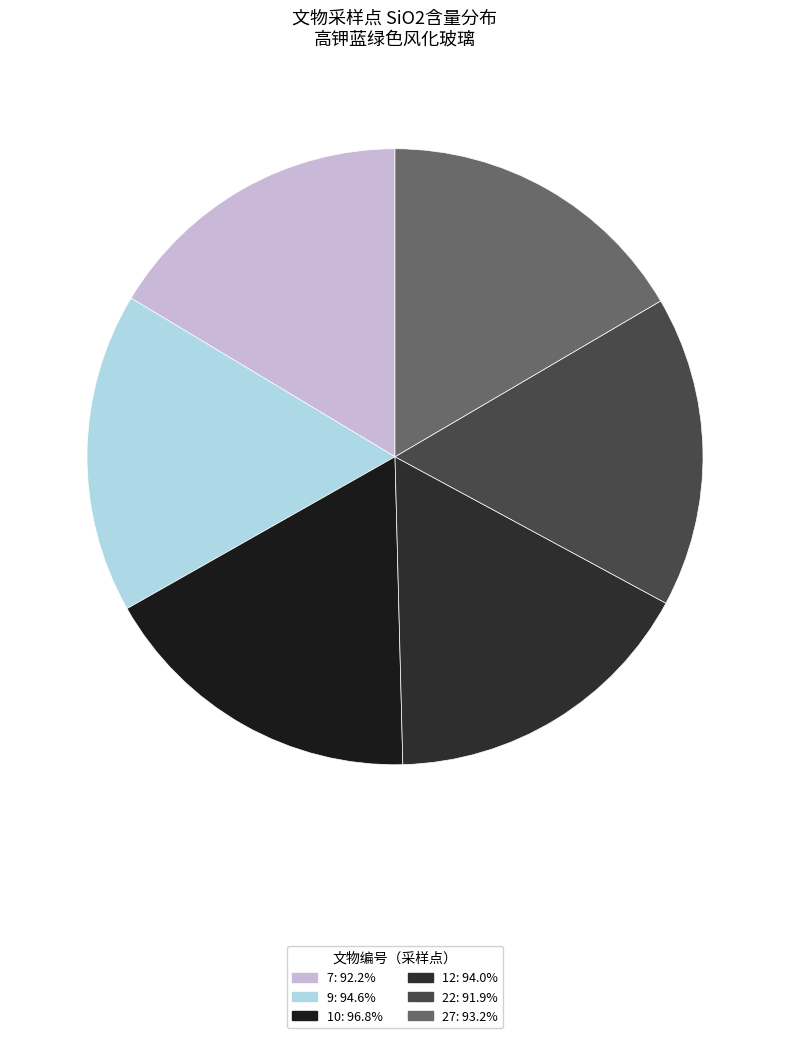

Is it true that 27 is 11% of the pie?

False